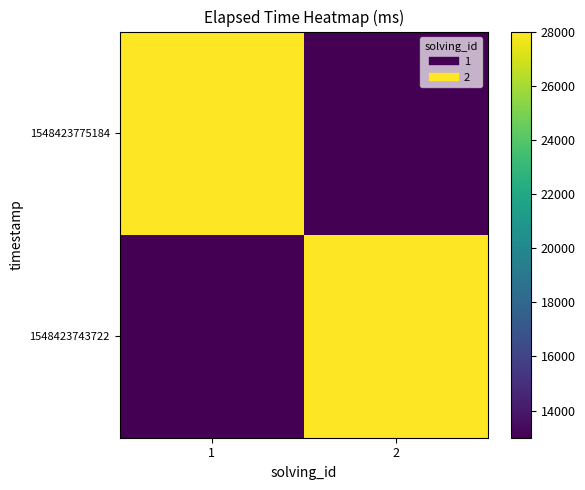

Reading left to right, extract all data points from this chart.

1548423743722: 1=13000	2=28000
1548423775184: 1=28000	2=13000